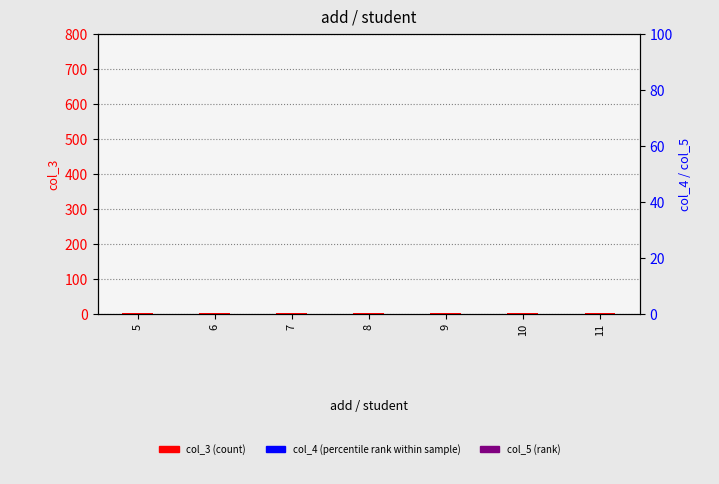

What is the total value across all series at 9?

602